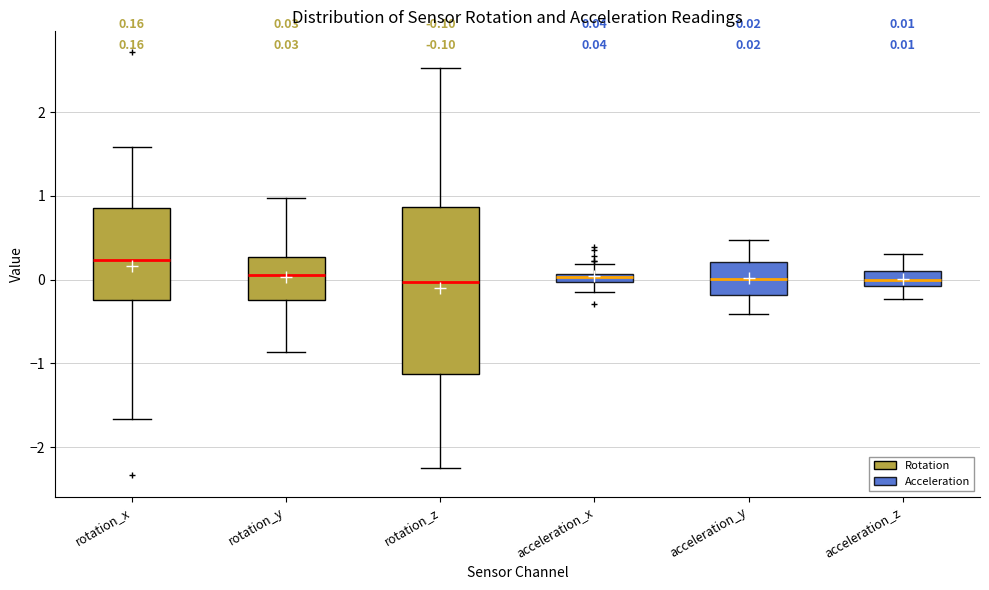

Which box is the tallest, from its lower edge to its upper edge?

rotation_z